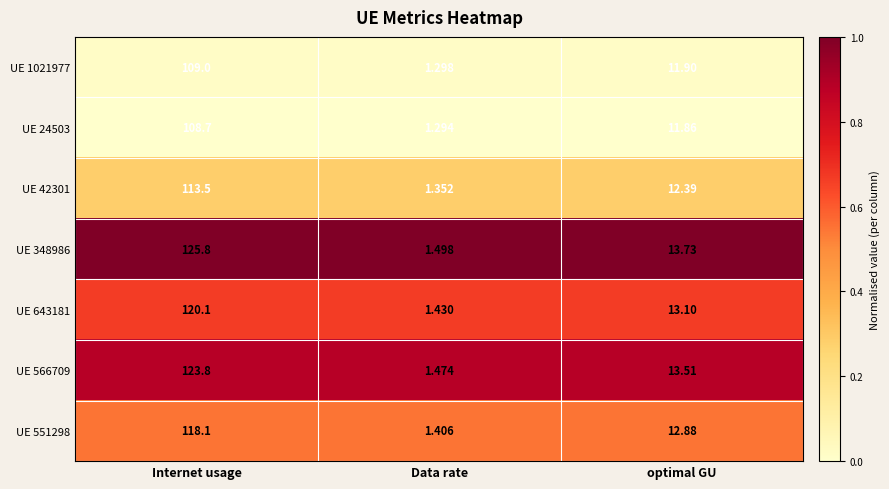

Where is UE 348986 nearest to the value 63?

optimal GU